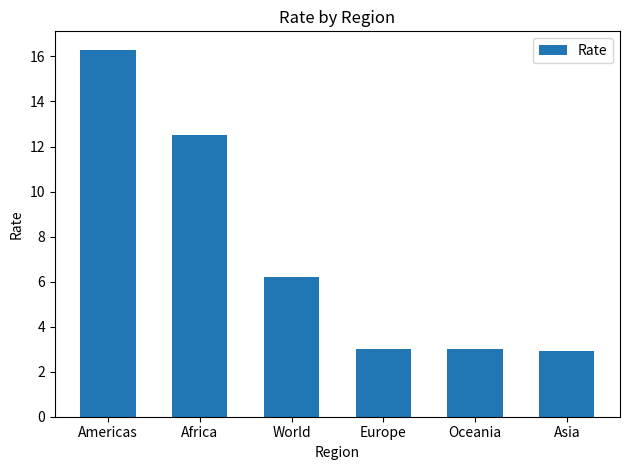

Reading left to right, extract all data points from this chart.

Americas=16.3	Africa=12.5	World=6.2	Europe=3.0	Oceania=3.0	Asia=2.9